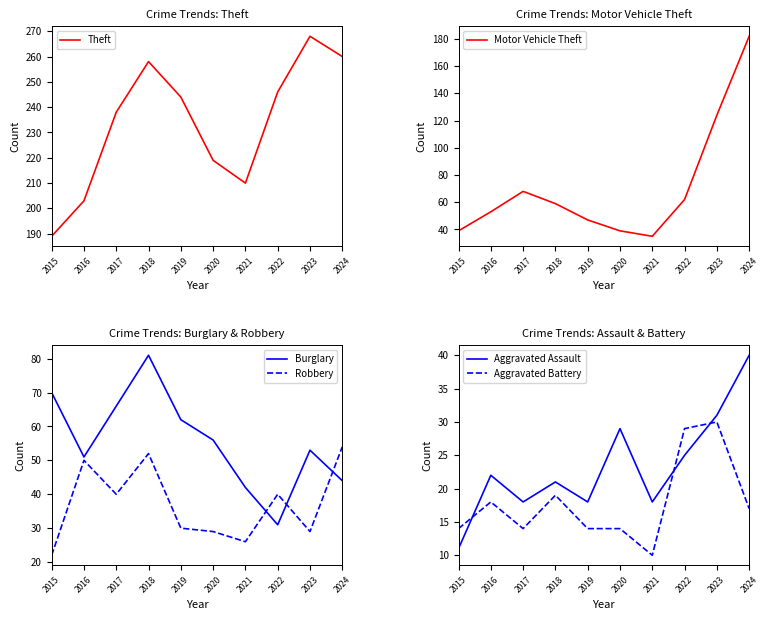

Between 2023 and 2015, which is larger?

2023